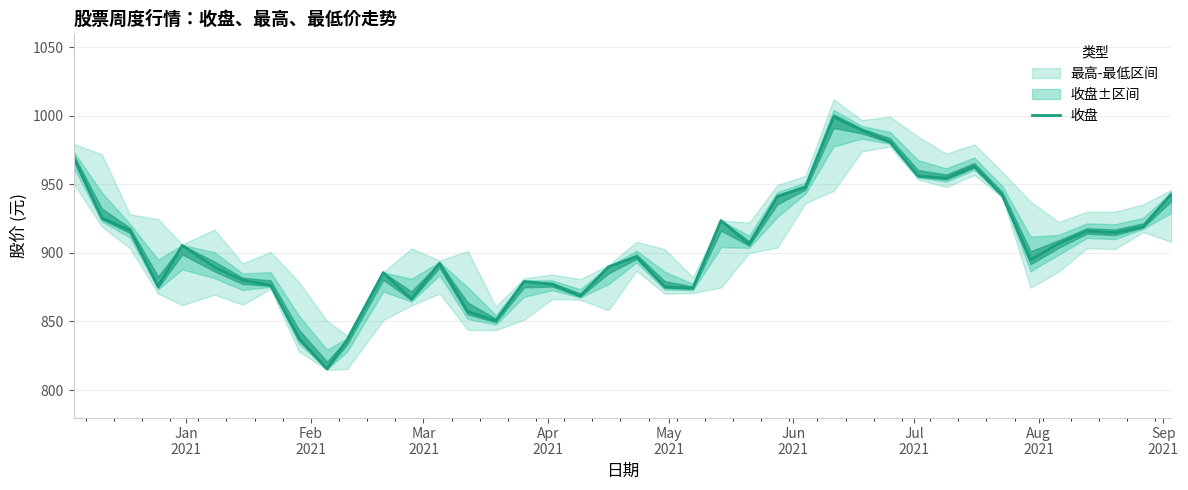

How many points are higher than both their immediate neighbors (excluding endpoints)?

9